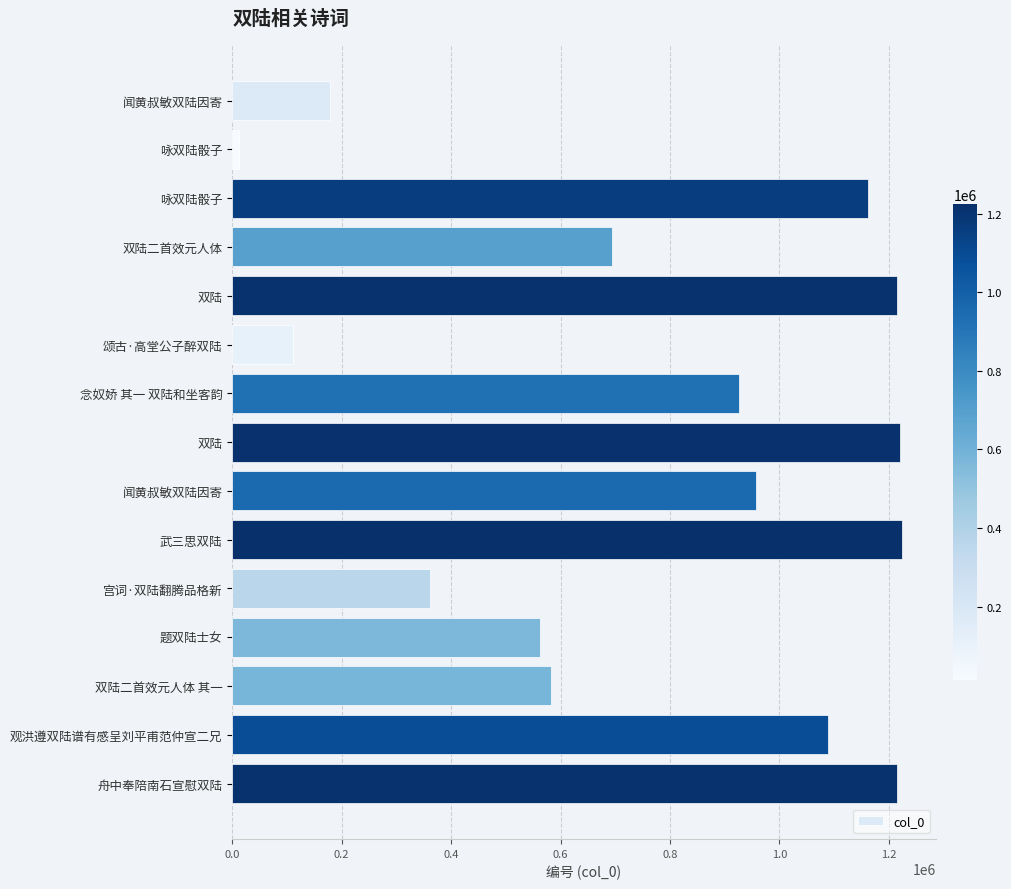

How many bars are there in total?

15